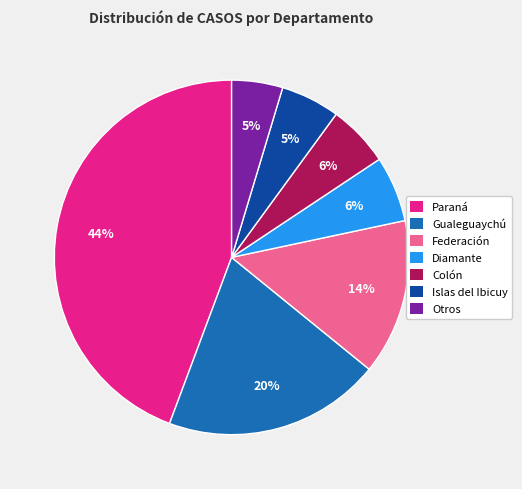

Is there any slice that represents more than half of the pie?

No